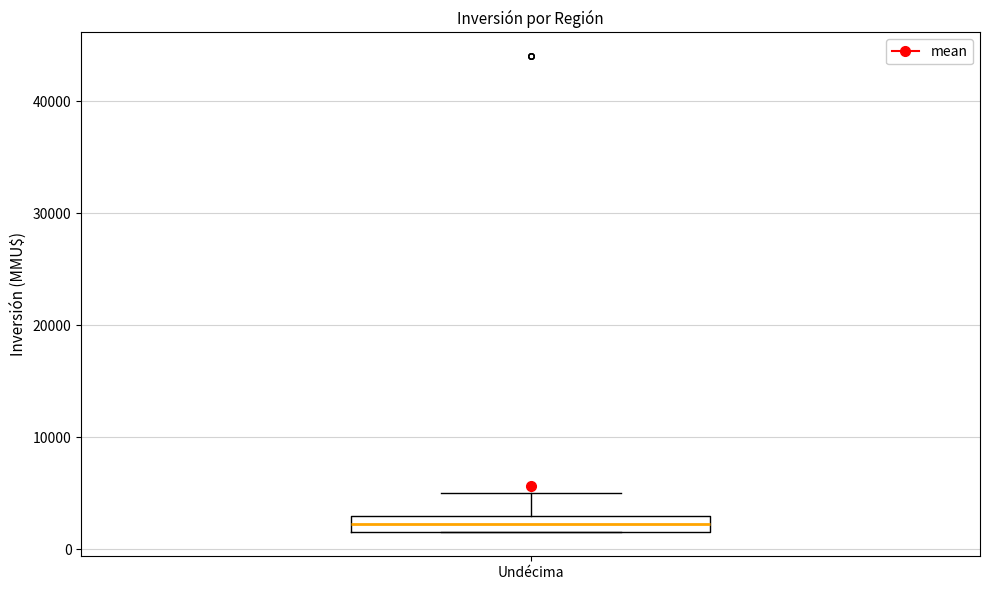

Where is the lower edge of the box for Undécima on the y-axis? The values are not printed on the chart, so give them approximately, as read against the axis.

2000